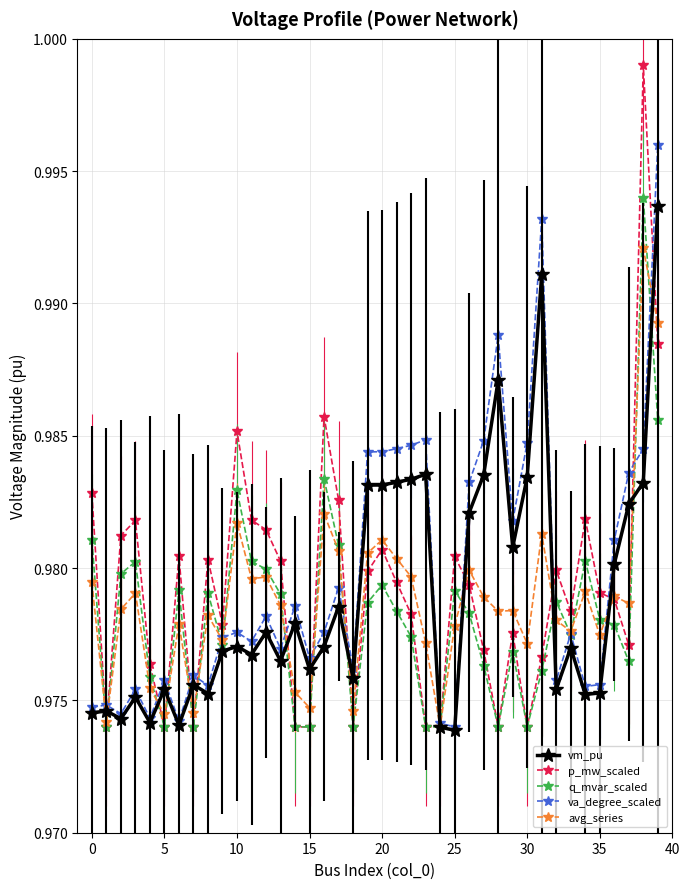

Which series has the largest range (max minus min)?

p_mw_scaled